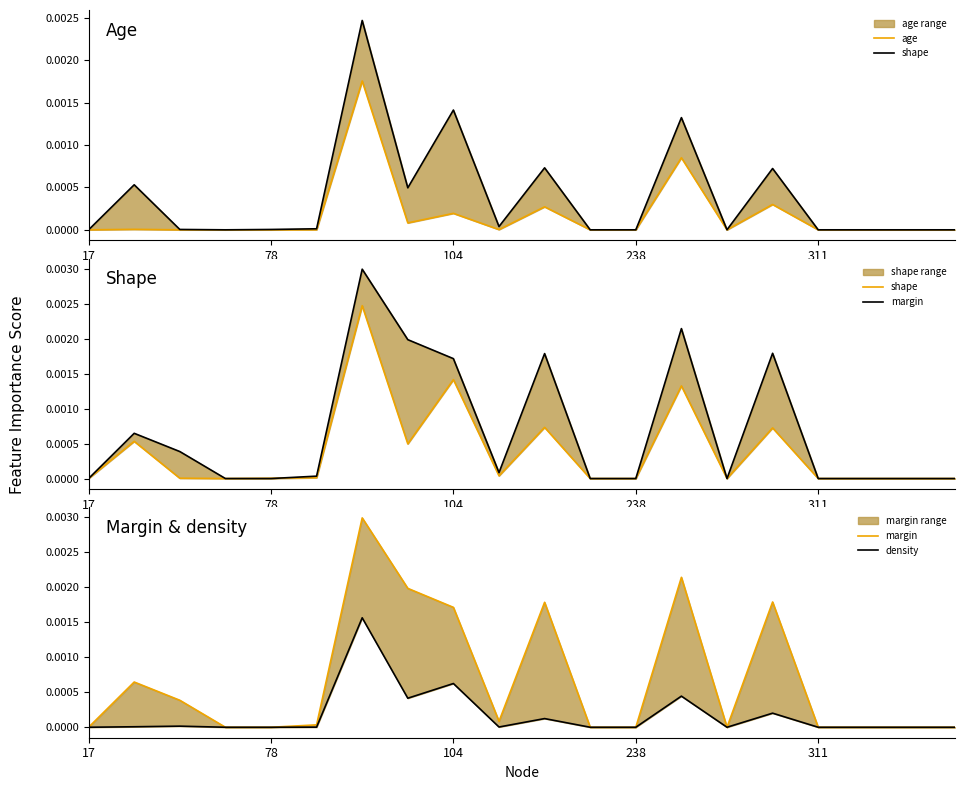

What are all the series names shown in the legend?

age, shape, margin, density